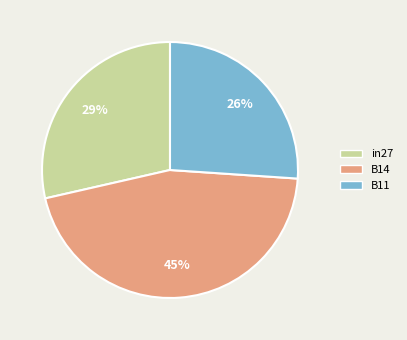

How many slices are in this pie chart?

3